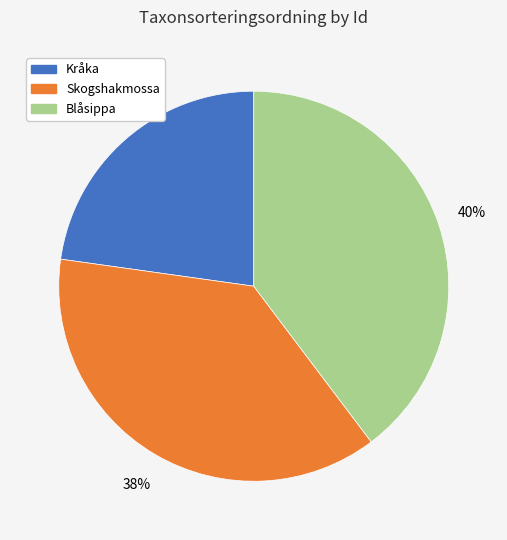

Rank the categories by value from highest to lowest.

Blåsippa, Skogshakmossa, Kråka